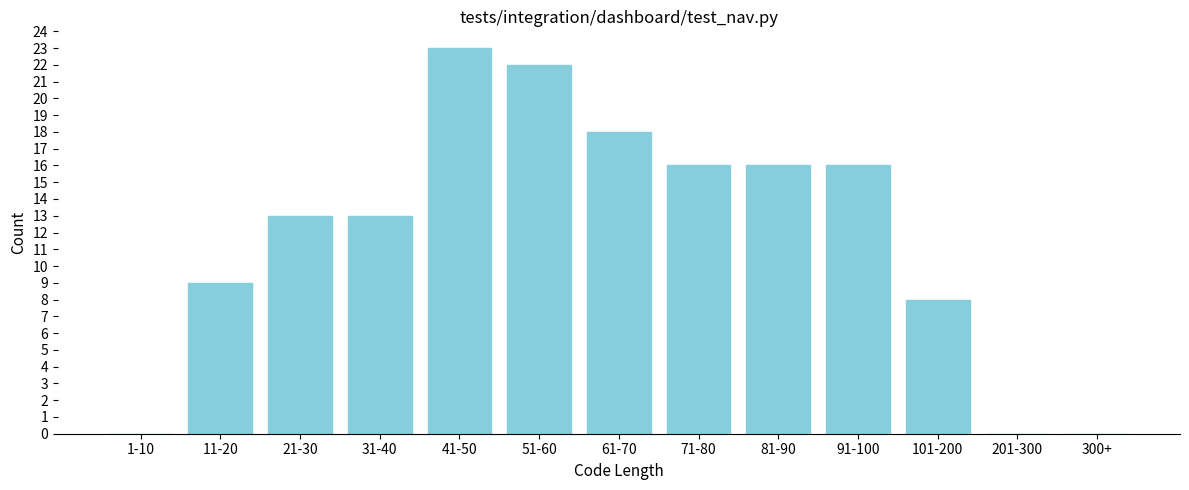

Reading right to left, what are all the values shown in this chart?

300+=0	201-300=0	101-200=8	91-100=16	81-90=16	71-80=16	61-70=18	51-60=22	41-50=23	31-40=13	21-30=13	11-20=9	1-10=0